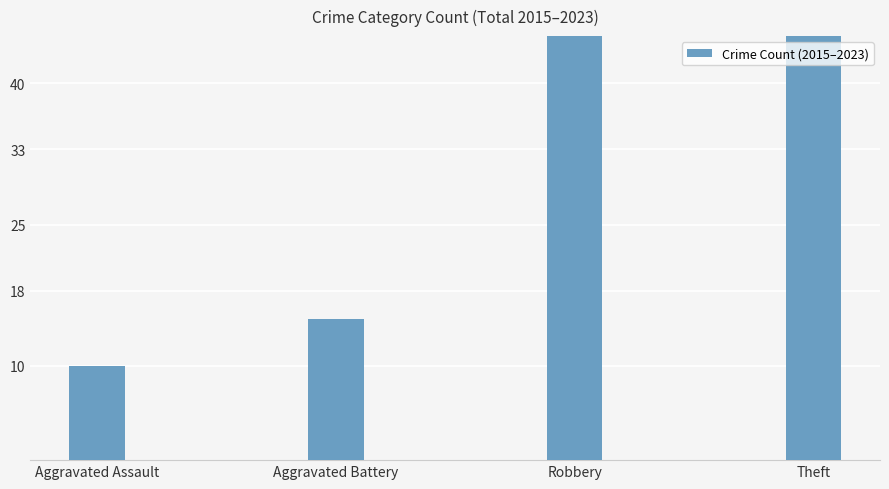

What is the ratio of the value at Aggravated Assault to the value at Theft?

0.1